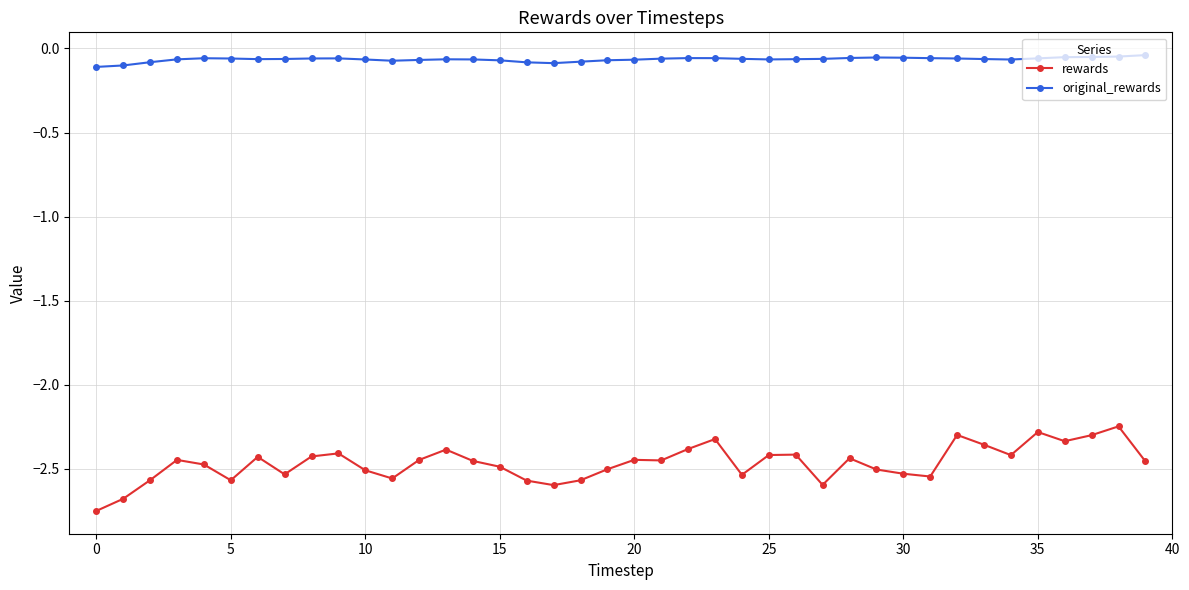

Which series has the largest total across all categories?

original_rewards